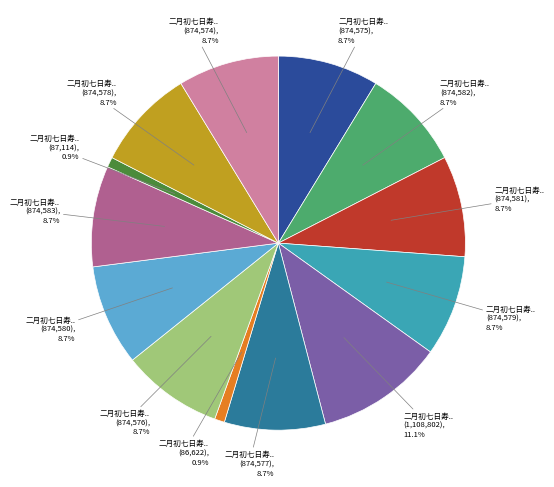

Is there any slice that represents more than half of the pie?

No